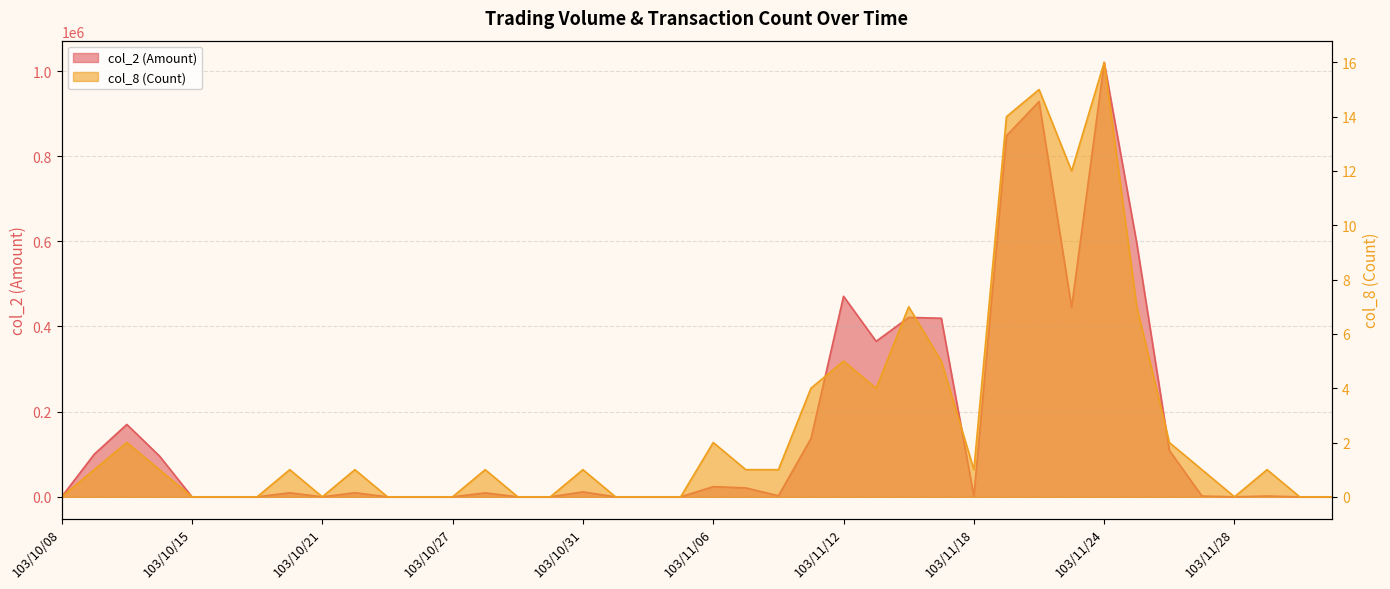

List the labels in order of col_2 (Amount) value, largest first.

103/11/24, 103/11/20, 103/11/19, 103/11/25, 103/11/12, 103/11/21, 103/11/14, 103/11/17, 103/11/13, 103/10/13, 103/11/11, 103/11/26, 103/10/09, 103/10/14, 103/11/06, 103/11/07, 103/10/31, 103/10/22, 103/10/20, 103/10/28, 103/11/10, 103/12/01, 103/11/27, 103/11/18, 103/10/08, 103/10/15, 103/10/16, 103/10/17, 103/10/21, 103/10/23, 103/10/24, 103/10/27, 103/10/29, 103/10/30, 103/11/03, 103/11/04, 103/11/05, 103/11/28, 103/12/02, 103/12/03